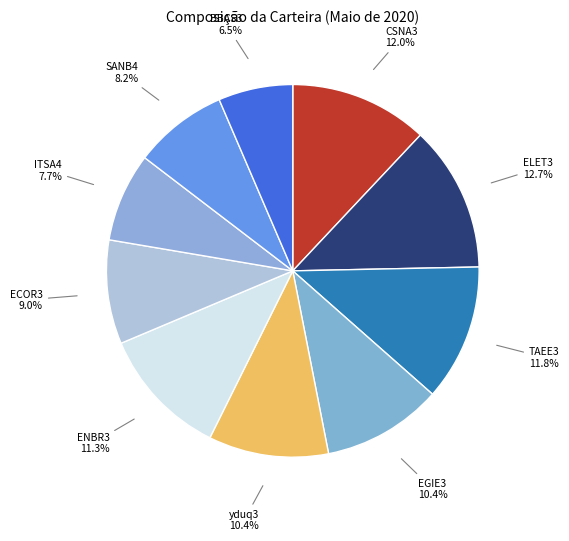

How many segments does this pie chart have?

10